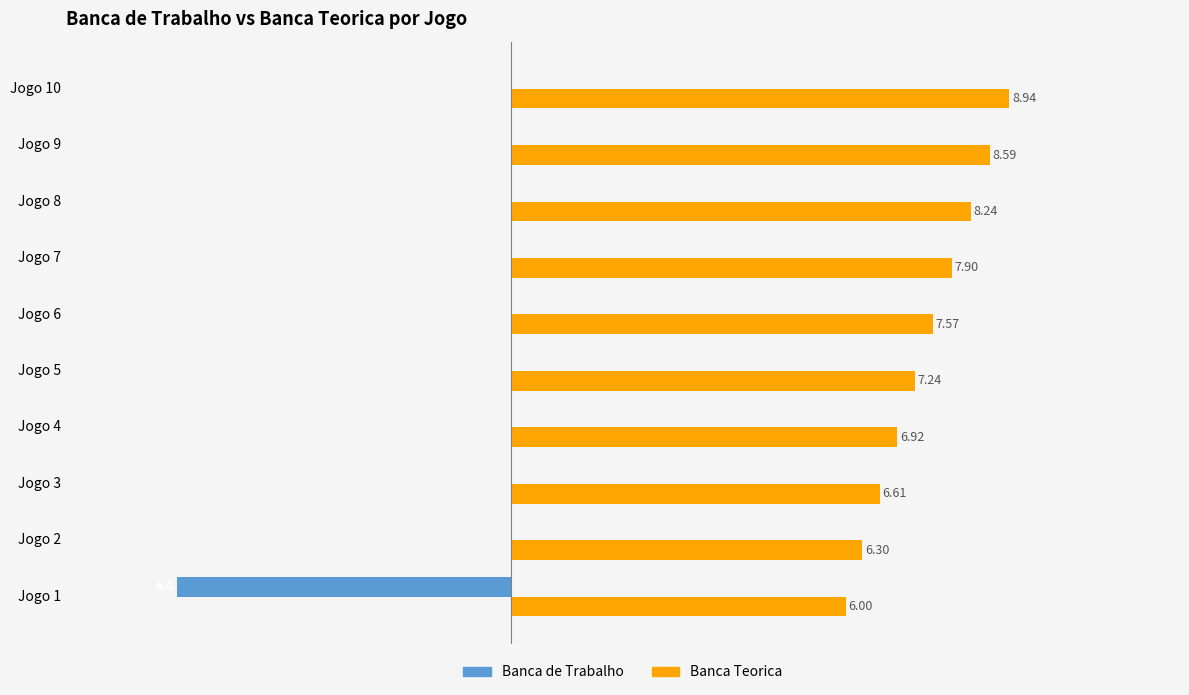

Is the value of Banca de Trabalho at Jogo 3 greater than the value of Banca Teorica at Jogo 1?

No